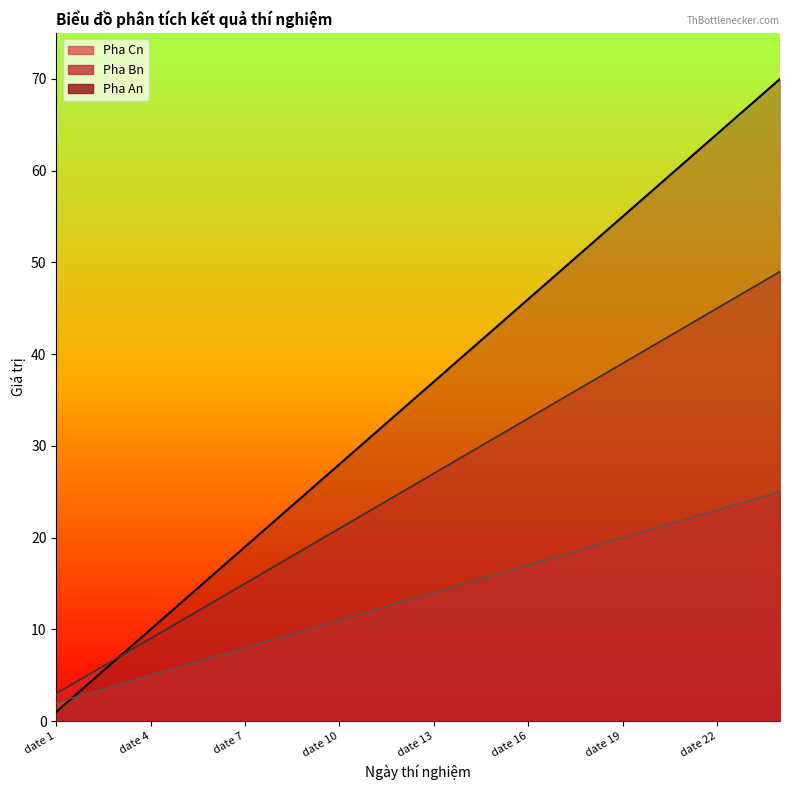

Rank the series at date 11 from lowest to highest value.

Pha Cn, Pha Bn, Pha An